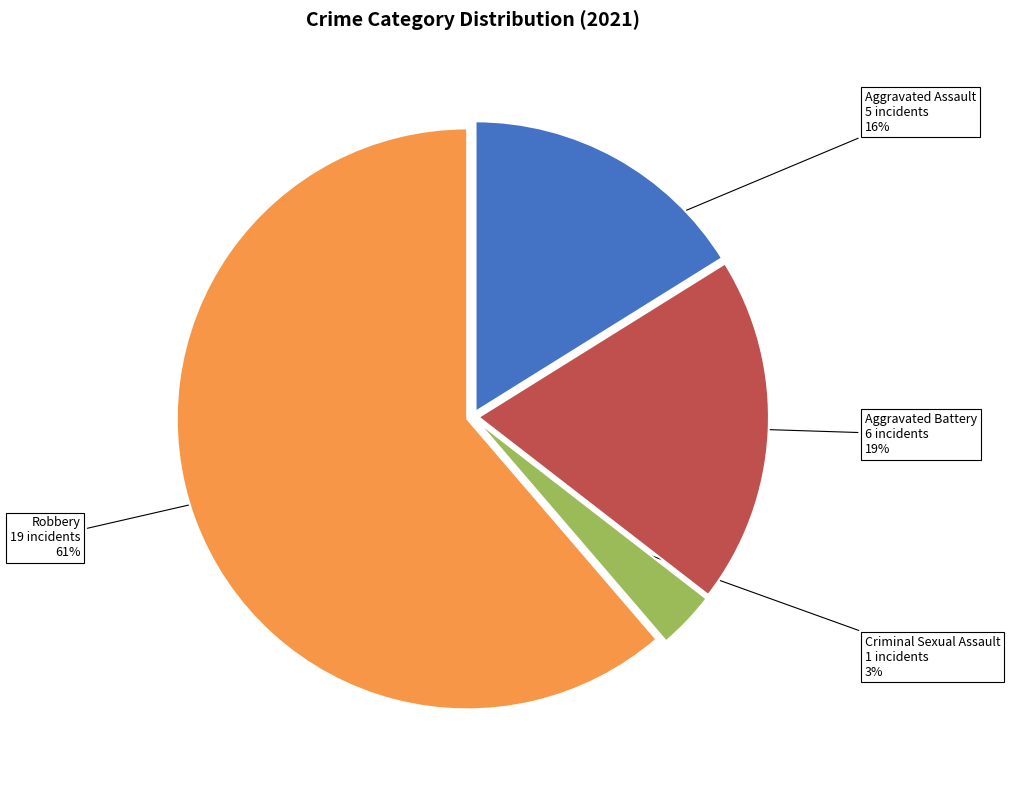

Rank the categories by value from highest to lowest.

Robbery, Aggravated Battery, Aggravated Assault, Criminal Sexual Assault